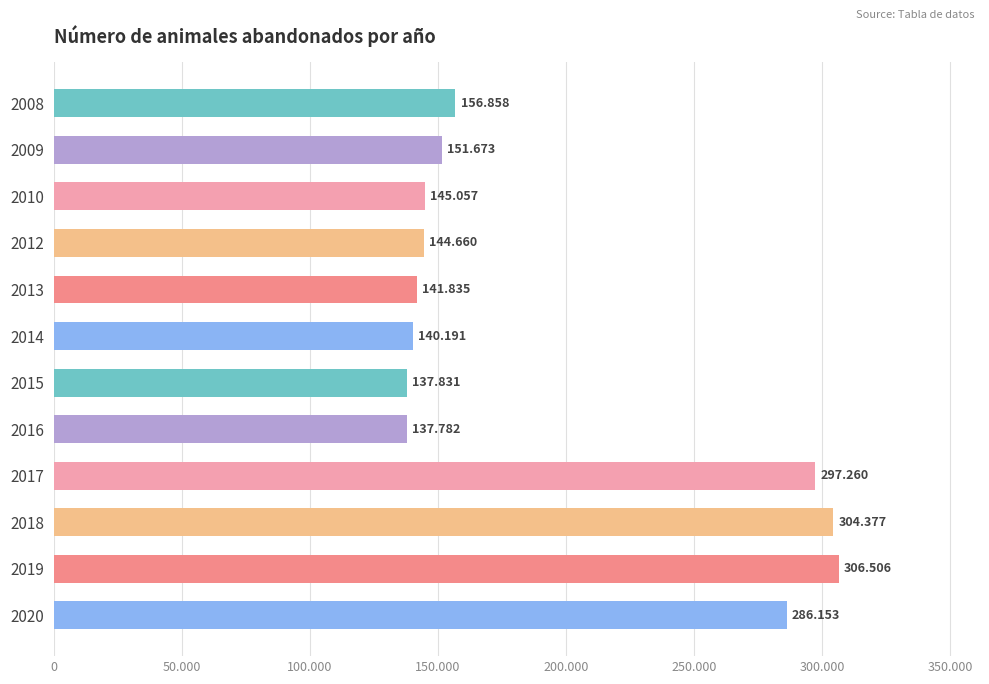

What is the maximum value shown in the chart?

306506